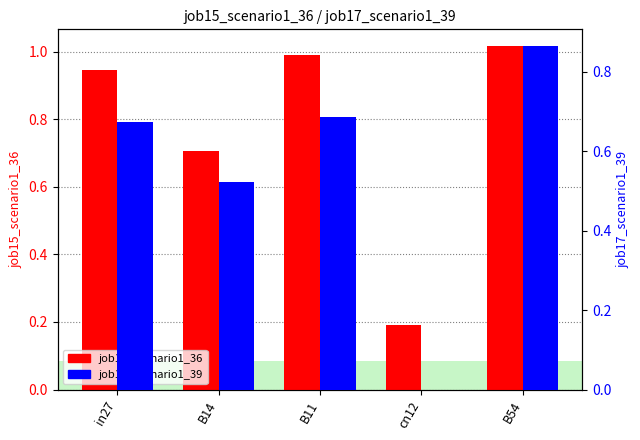

Does the chart contain stacked bars?

No